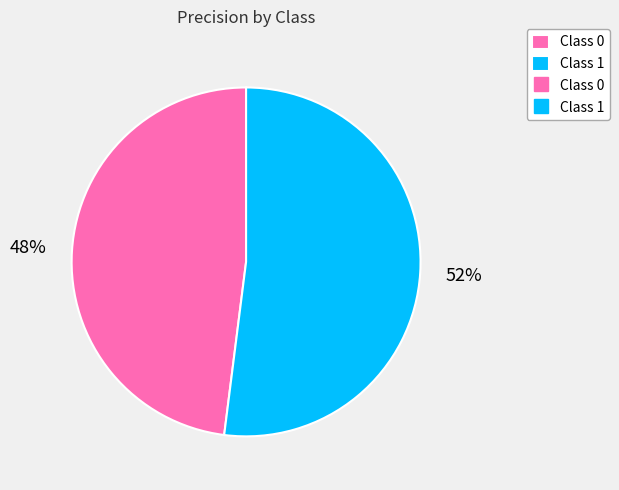

Is there any slice that represents more than half of the pie?

Yes